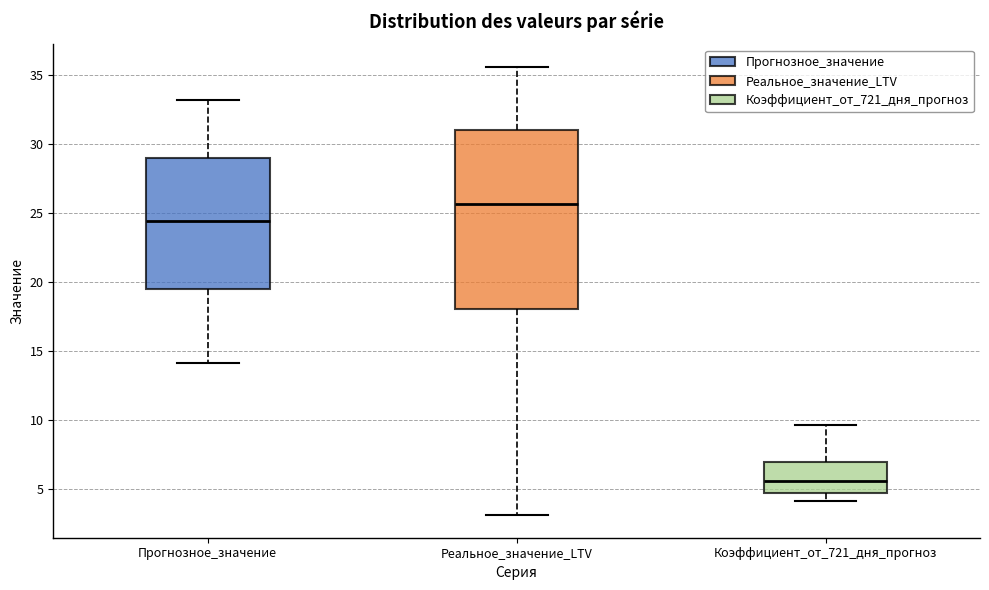

Which box has the highest median line?

Реальное_значение_LTV